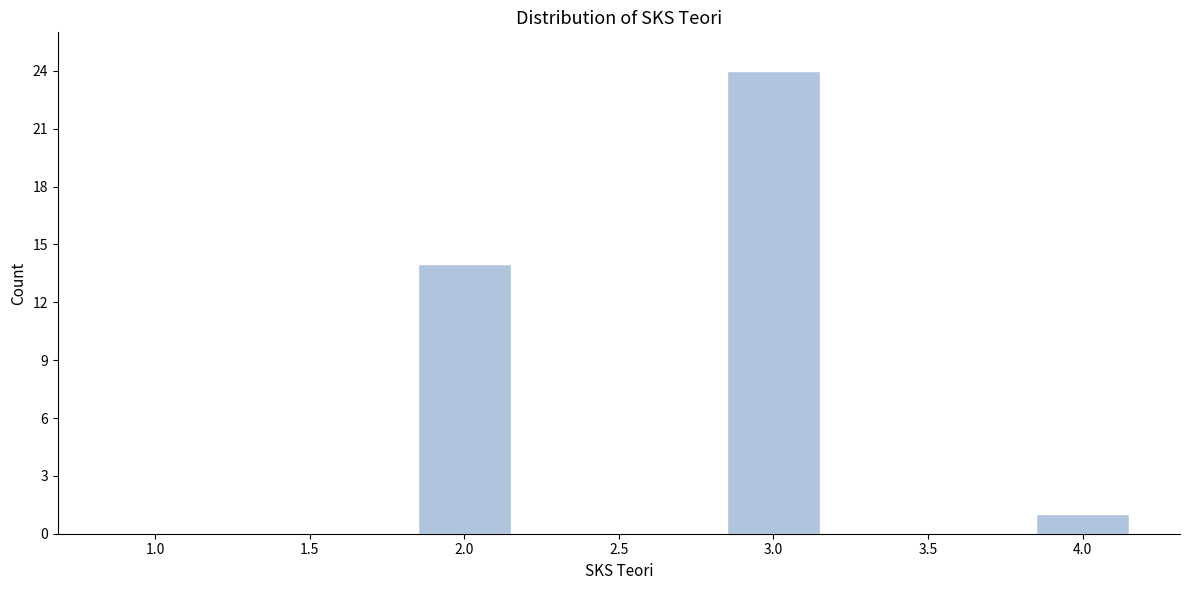

Reading right to left, what are all the values shown in this chart?

4.0=1	3.5=0	3.0=24	2.5=0	2.0=14	1.5=0	1.0=0